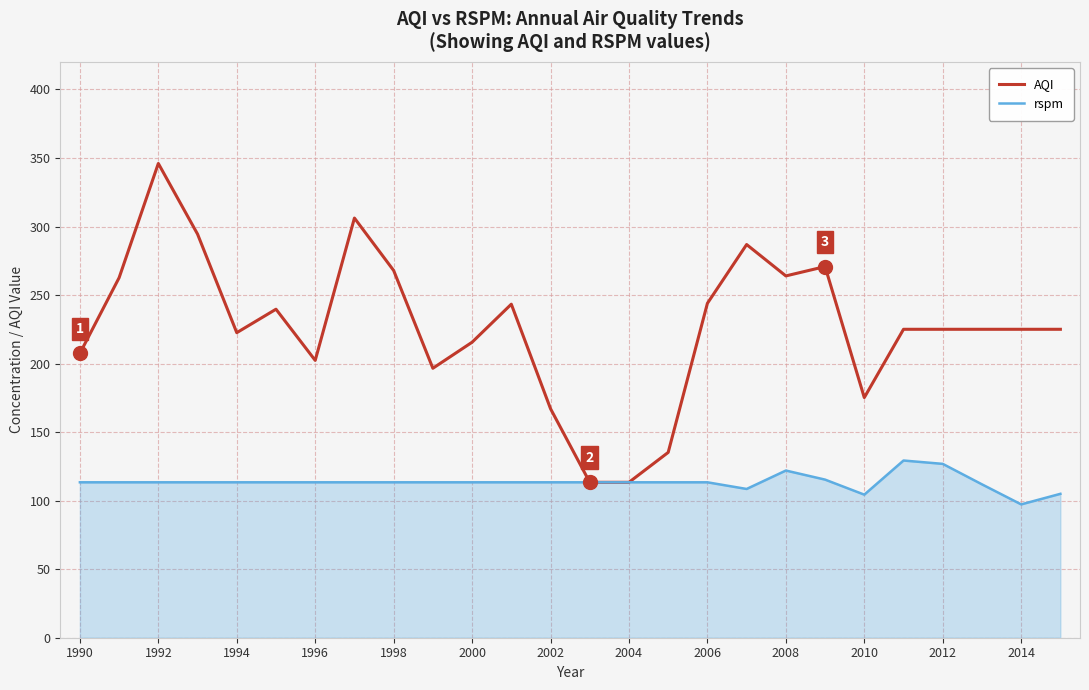

Which series has the largest total across all categories?

AQI